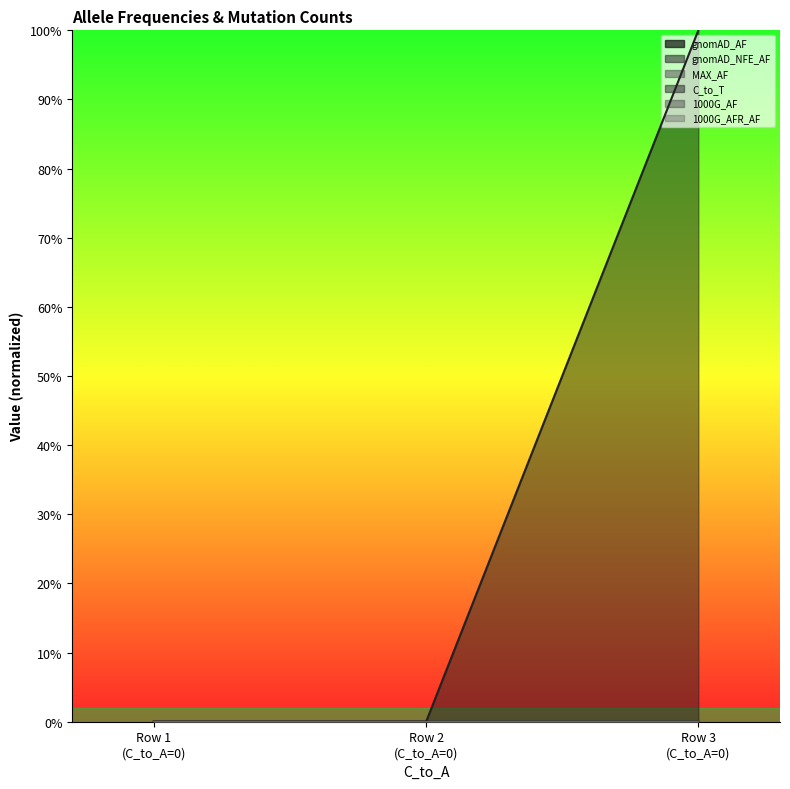

Count the gnomAD_NFE_AF values in the range 0 to 1.

3